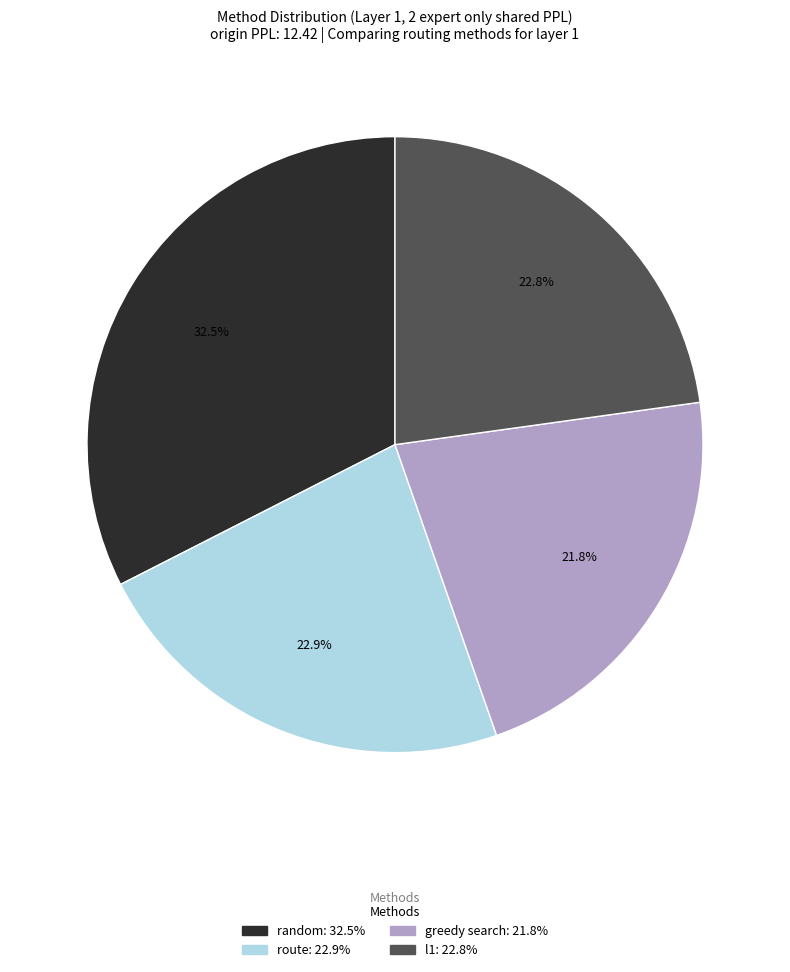

How many segments does this pie chart have?

4